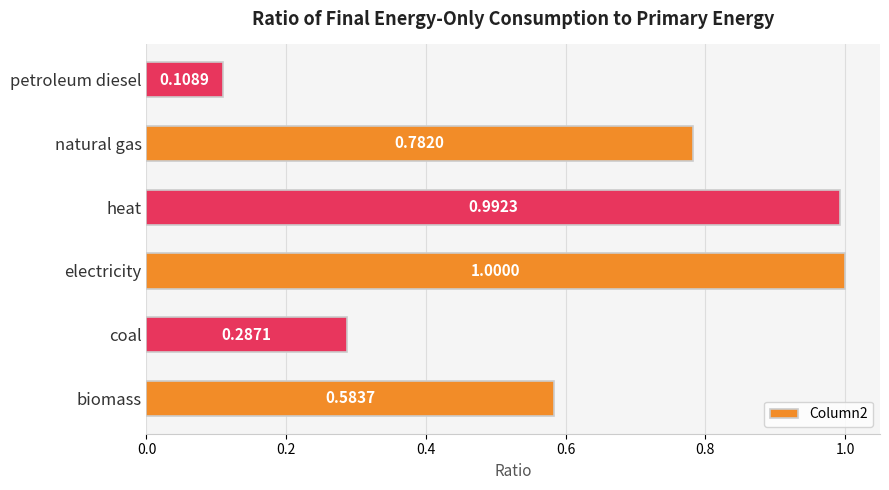

Rank the categories by value from lowest to highest.

petroleum diesel, coal, biomass, natural gas, heat, electricity